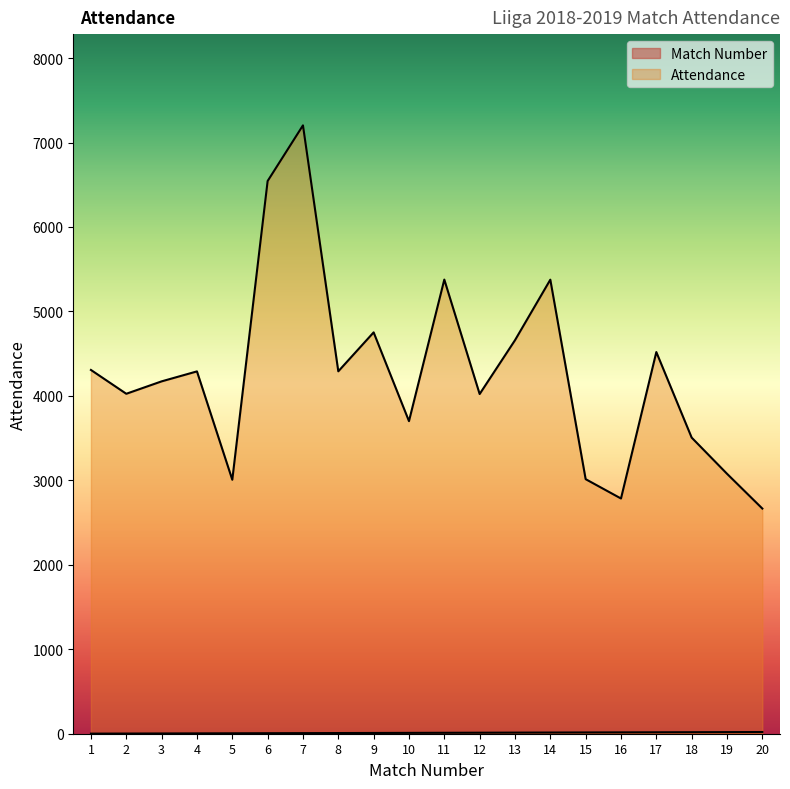

At which label does Attendance reach its peak?

7